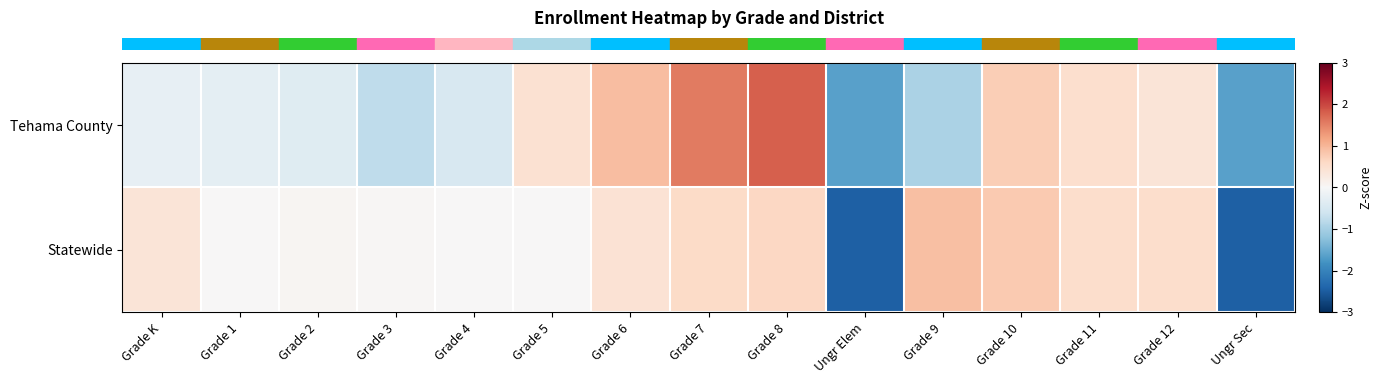

Between Grade 11 and Grade 12, which series saw the biggest shift?

row_0